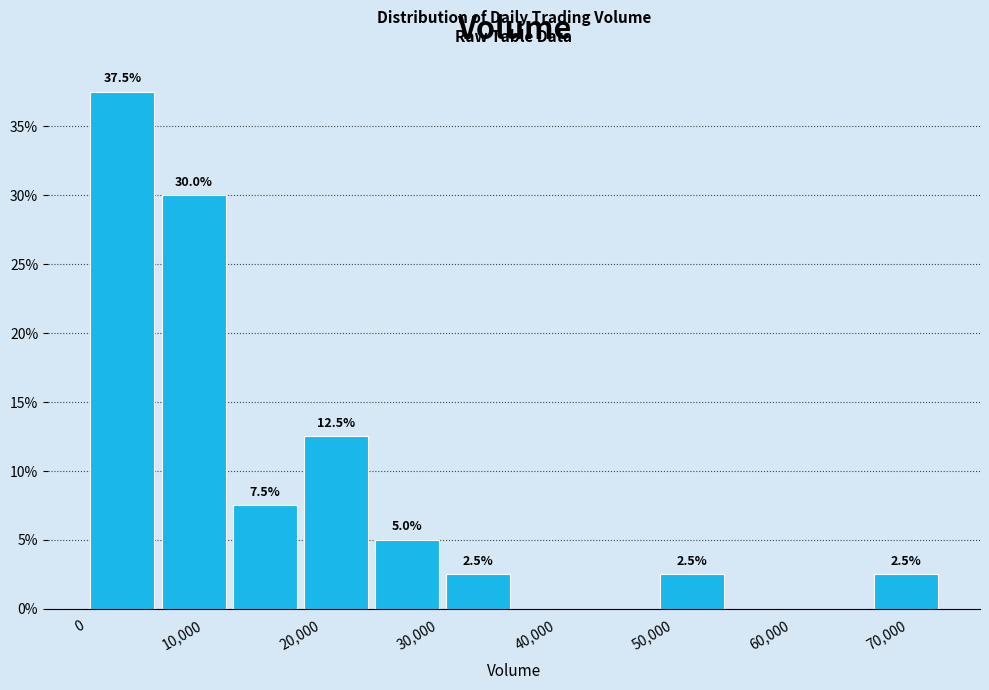

Over which range of the x-axis is the bar tallest?

0 to 6000